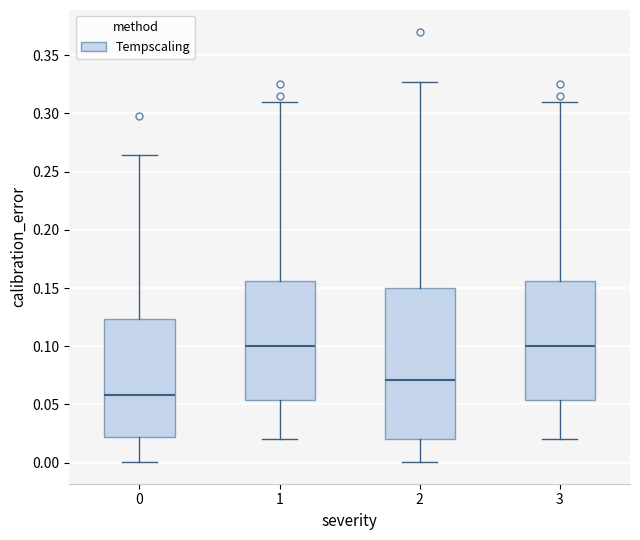

Where does the median line of the box at x = 3 sit on the y-axis? The values are not printed on the chart, so give them approximately, as read against the axis.

0.100